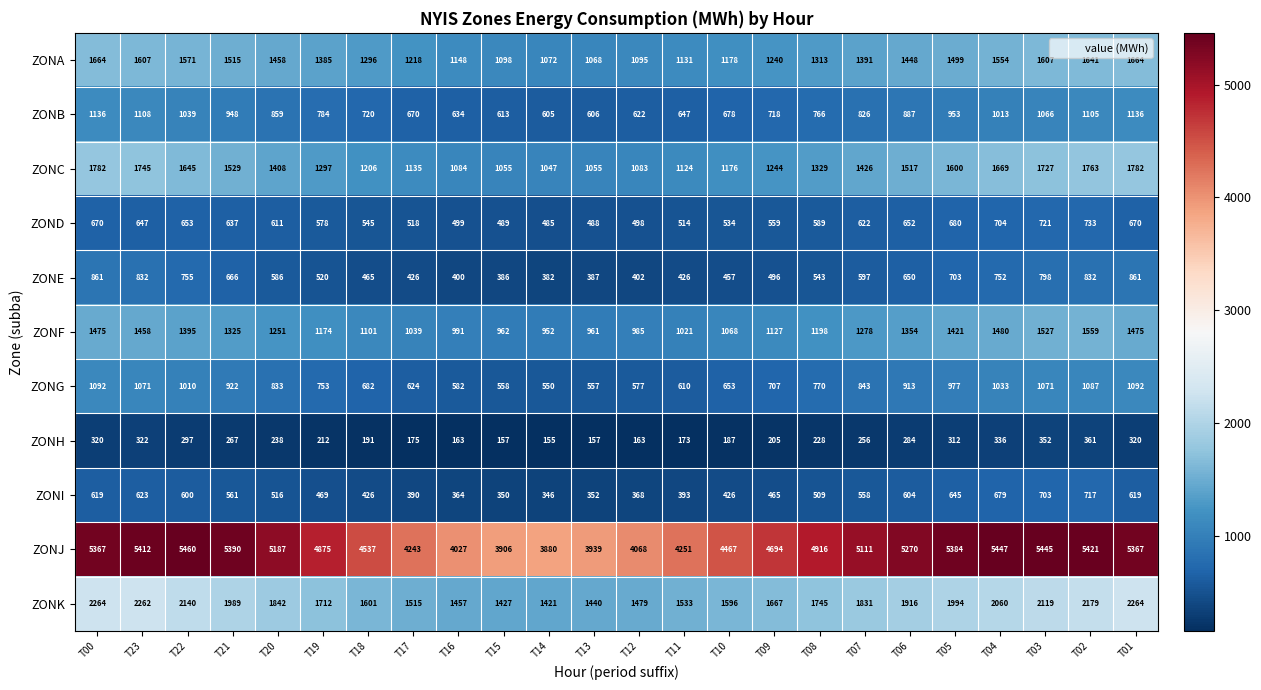

The ZONI series shows 253 at T03. True or false?

False